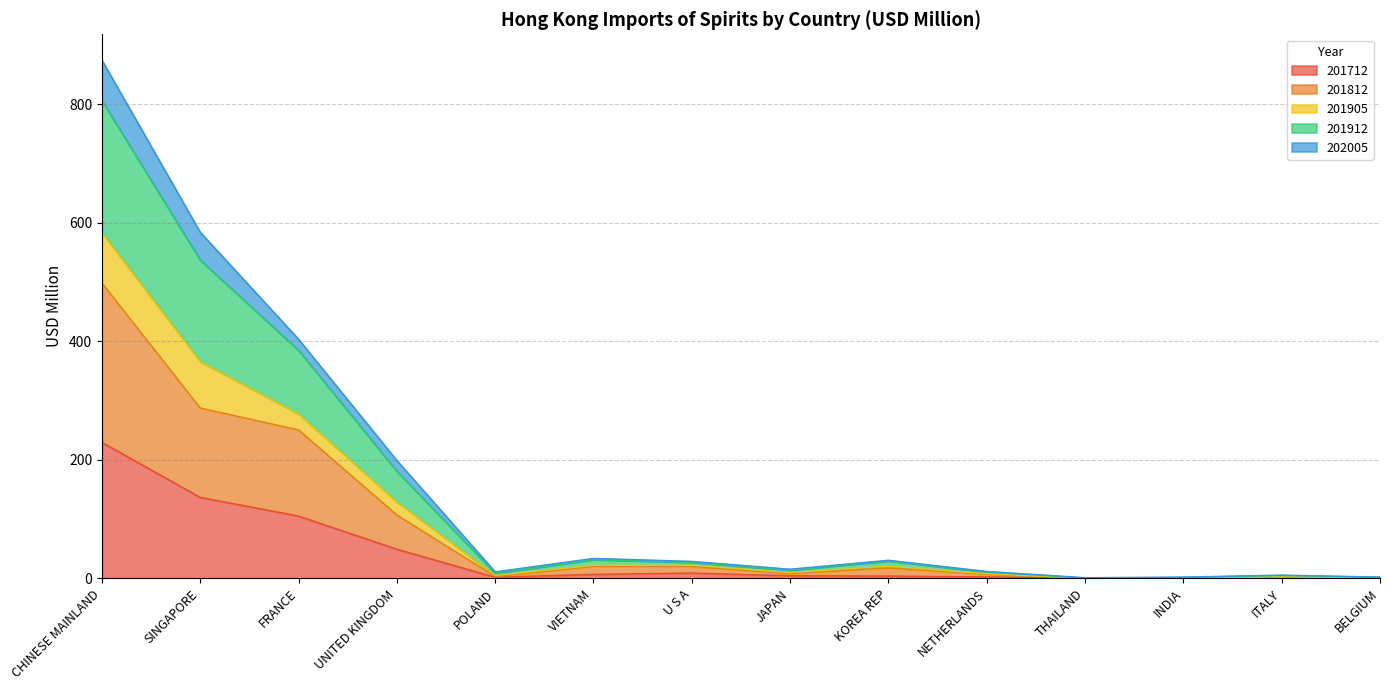

The value of 201712 at UNITED KINGDOM is 49.2. True or false?

True